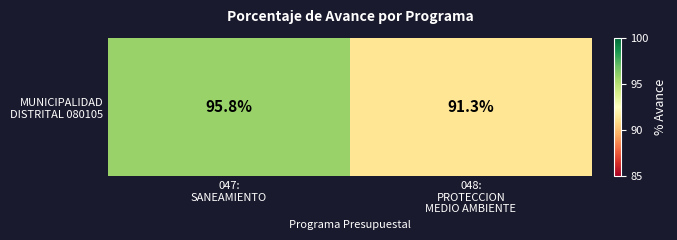

Approximately how many times larger is the value at 048:
PROTECCION
MEDIO AMBIENTE compared to 047:
SANEAMIENTO?

1.0